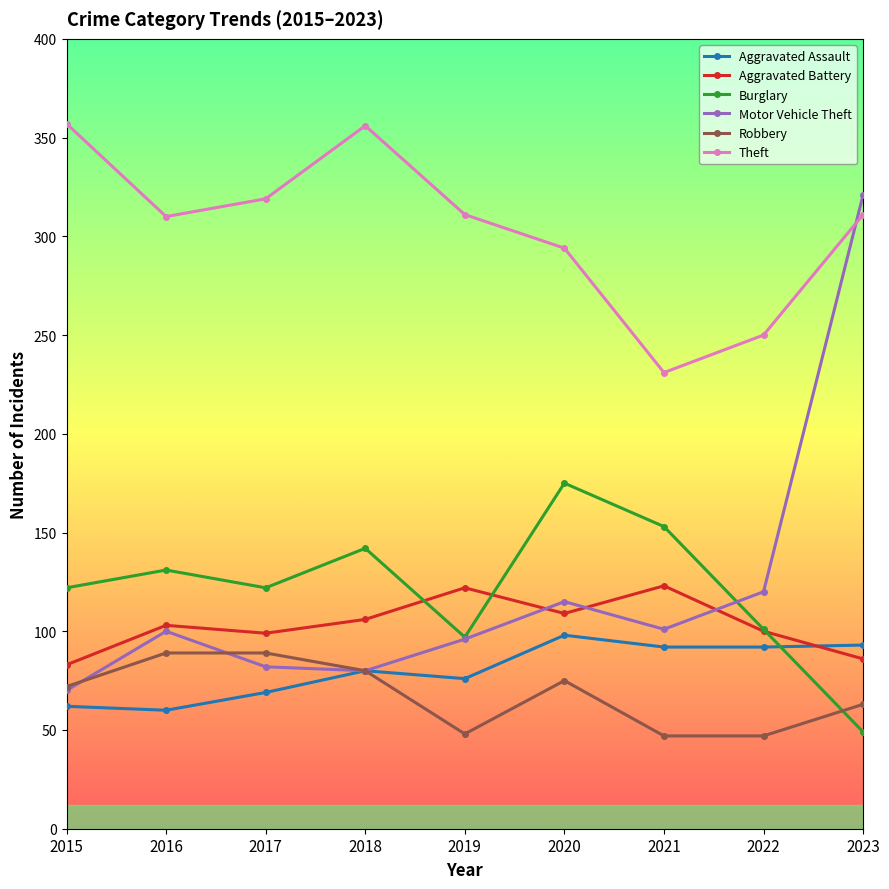

At which category does Burglary reach its first local peak?

2016